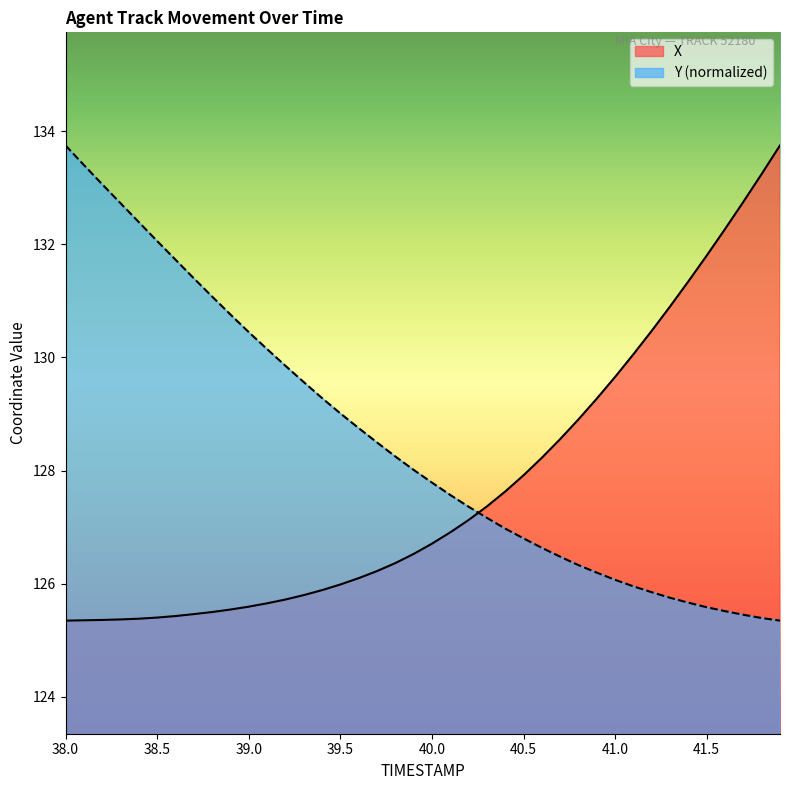

The Y series shows 125.4 at 41.8. True or false?

True